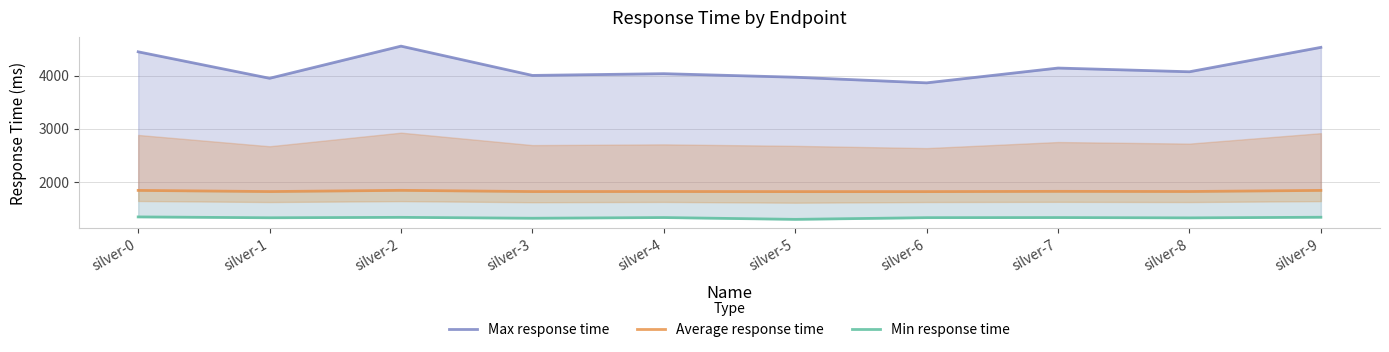

Where is the first local maximum for Max response time?

silver-2